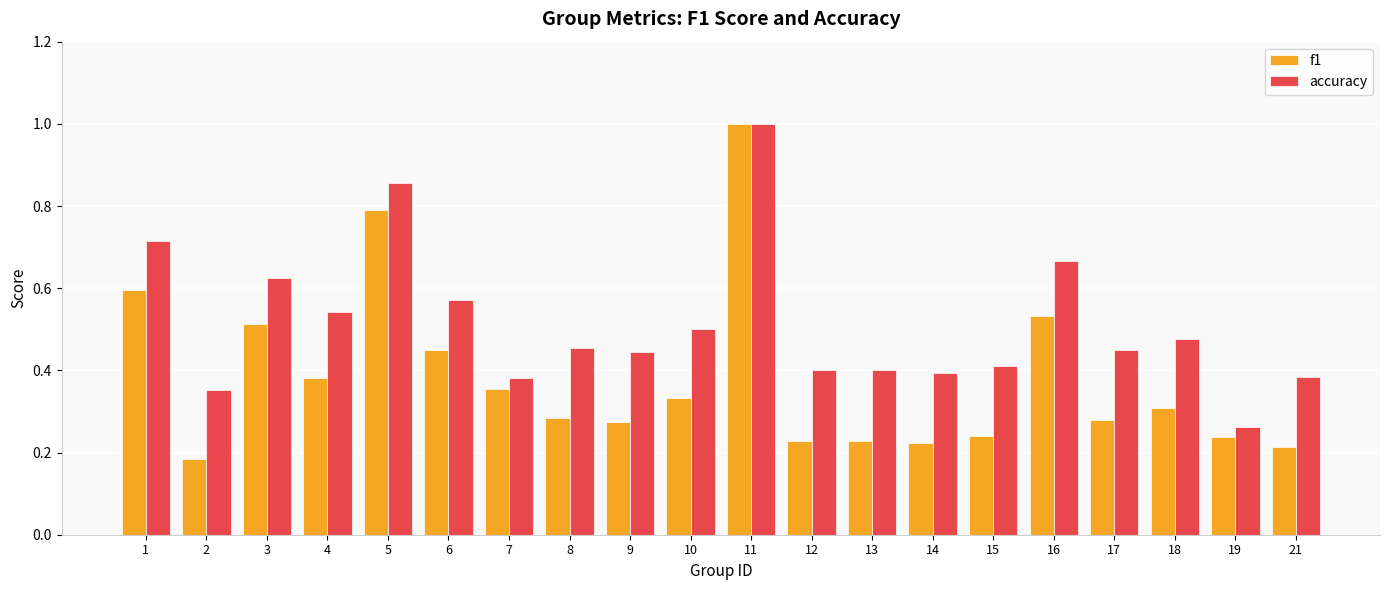

At which label is accuracy closest to 0?

19